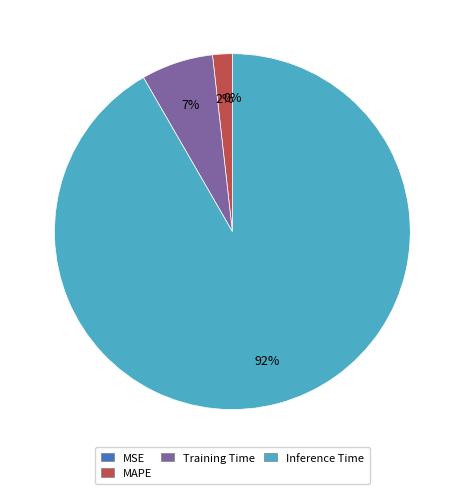

Combined, do MAPE and Inference Time account for over 50%?

Yes